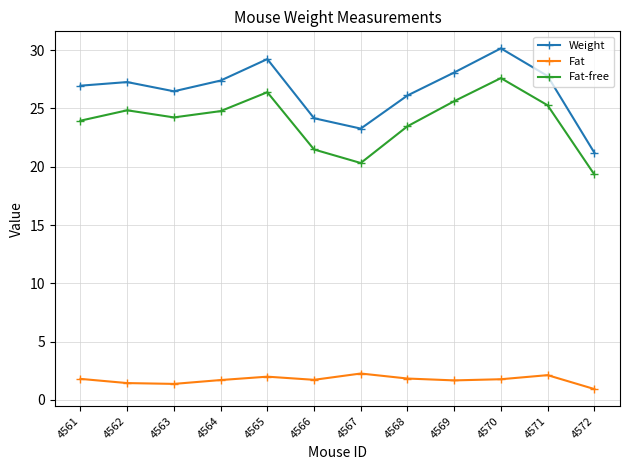

Does the chart display data point markers on the line(s)?

Yes